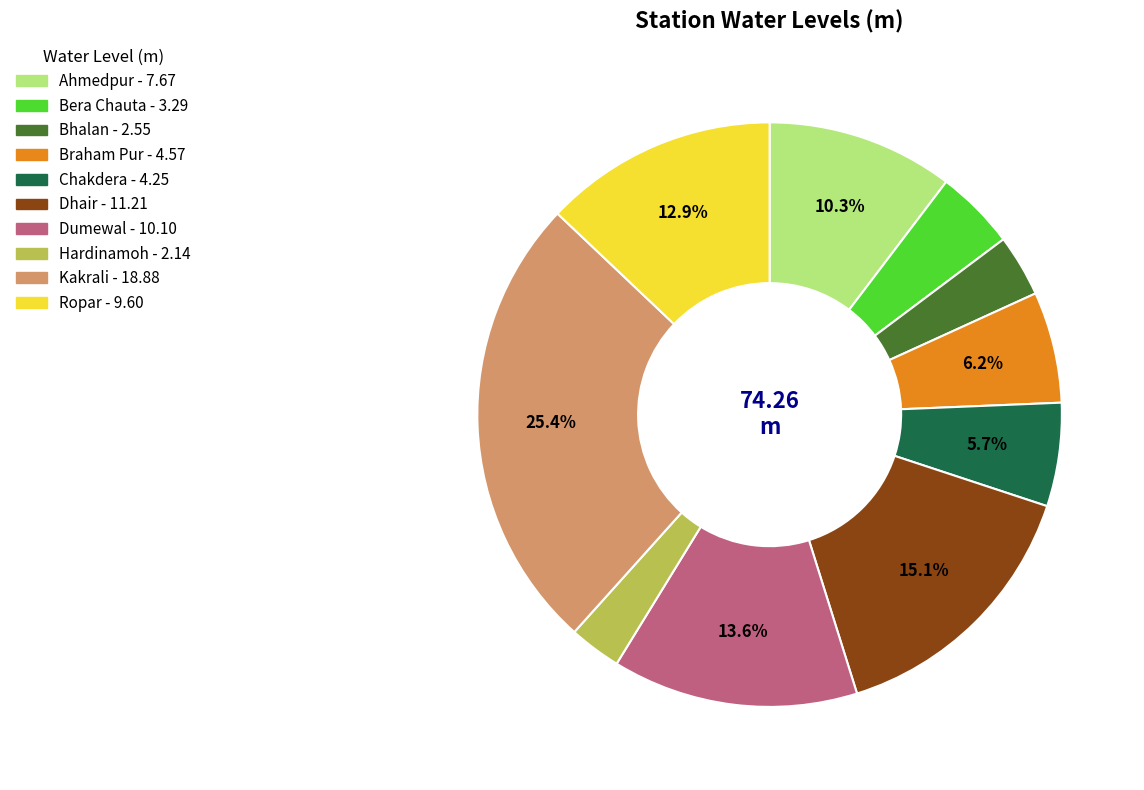

Is the sum of Ahmedpur and Bhalan greater than half?

No